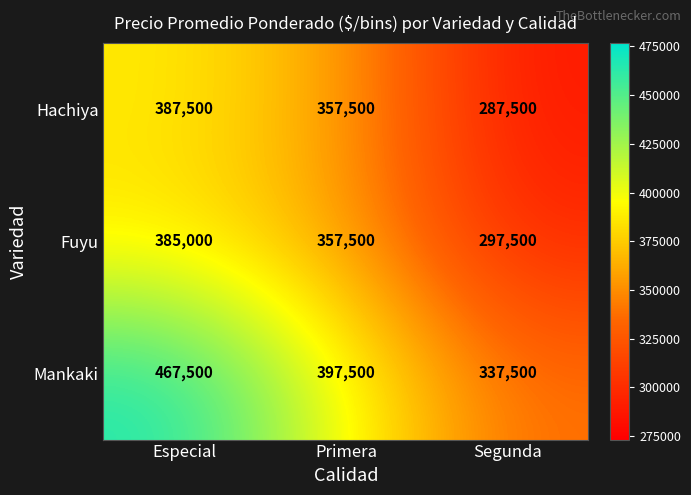

What is the sum of the Mankaki values at Segunda and Primera?

735000